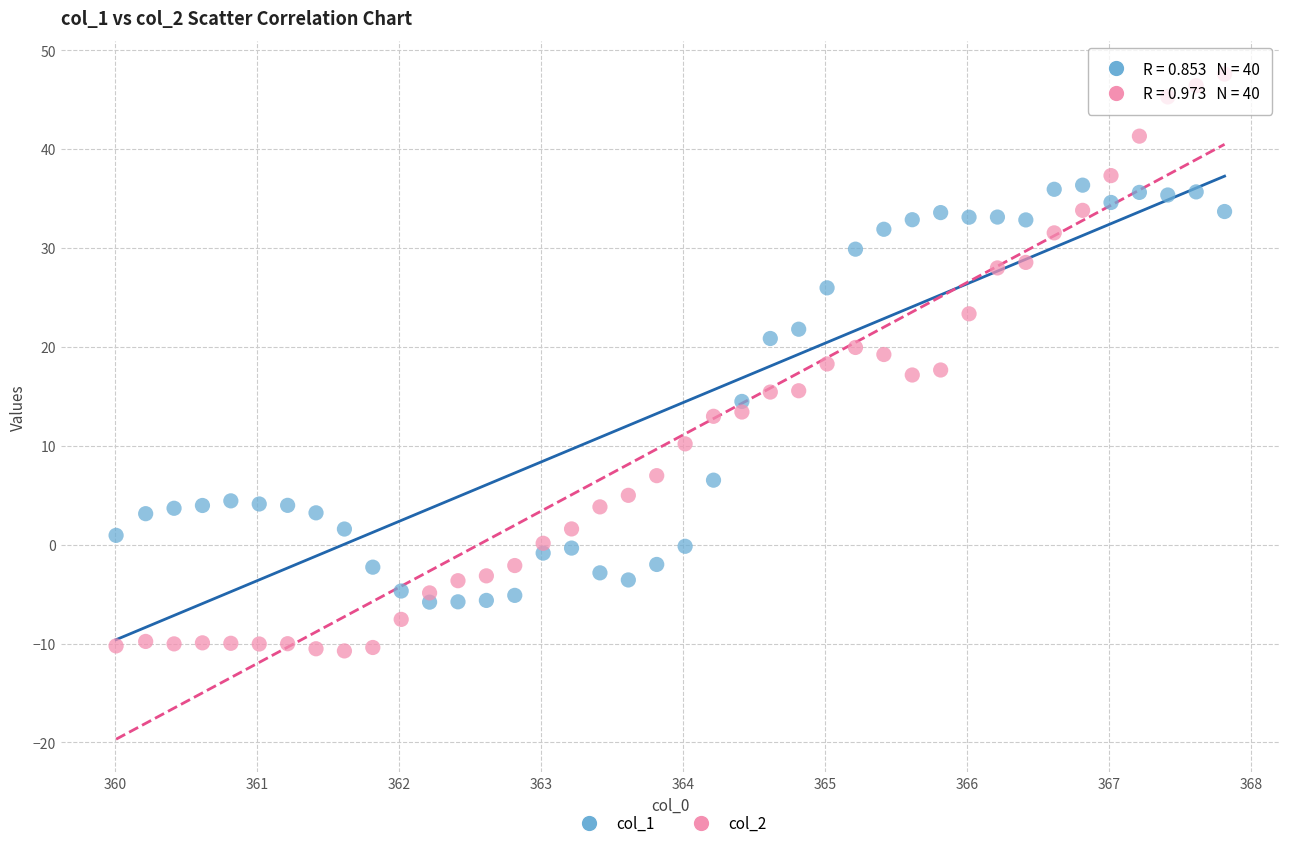

Which series has the widest spread of Y values?

col_2